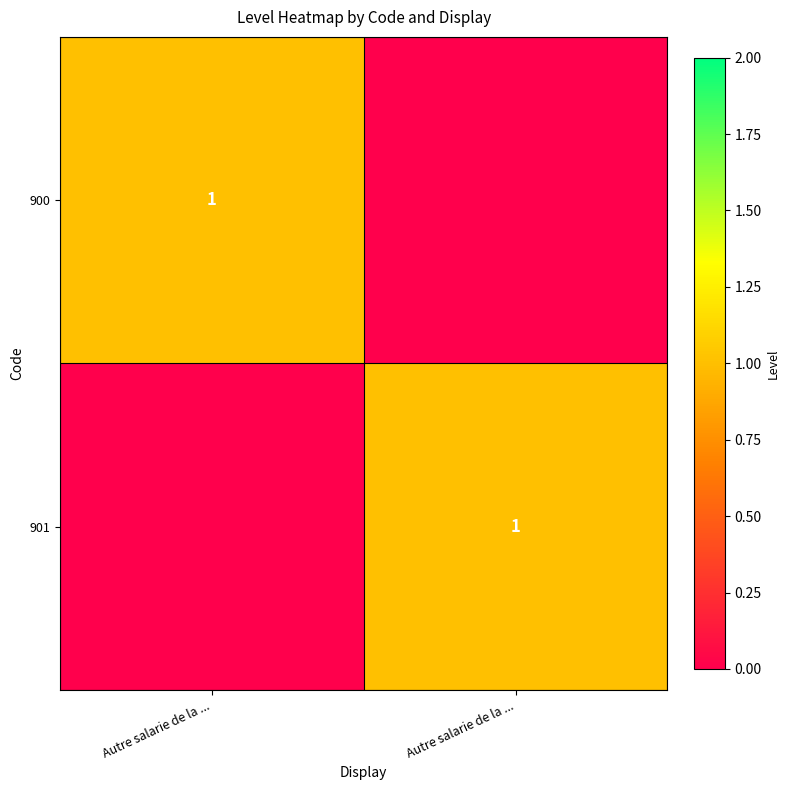

Where is 901 nearest to the value 0?

Autre salarie de la ...